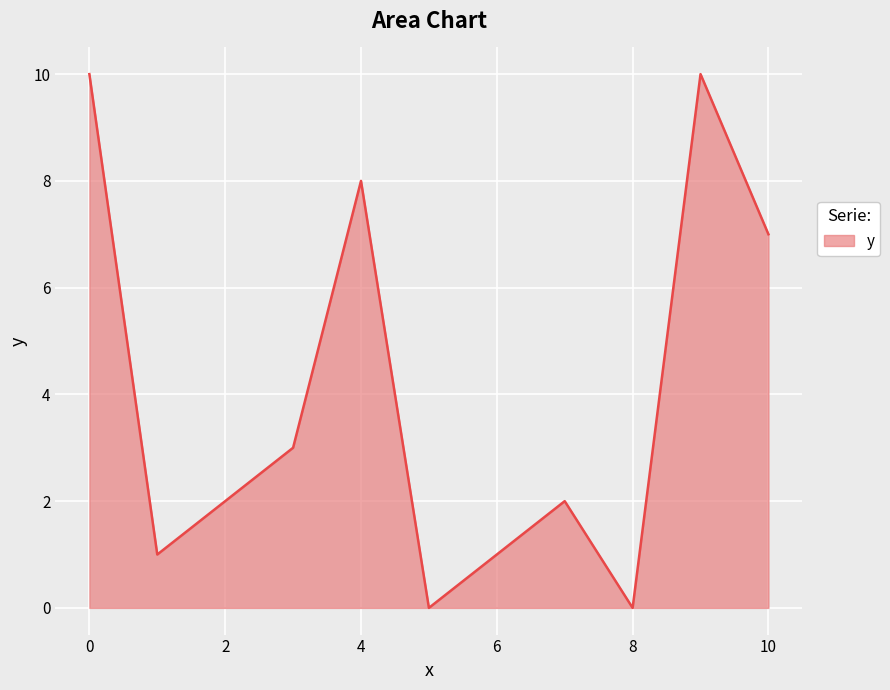

What is the difference between the maximum and minimum values?

10